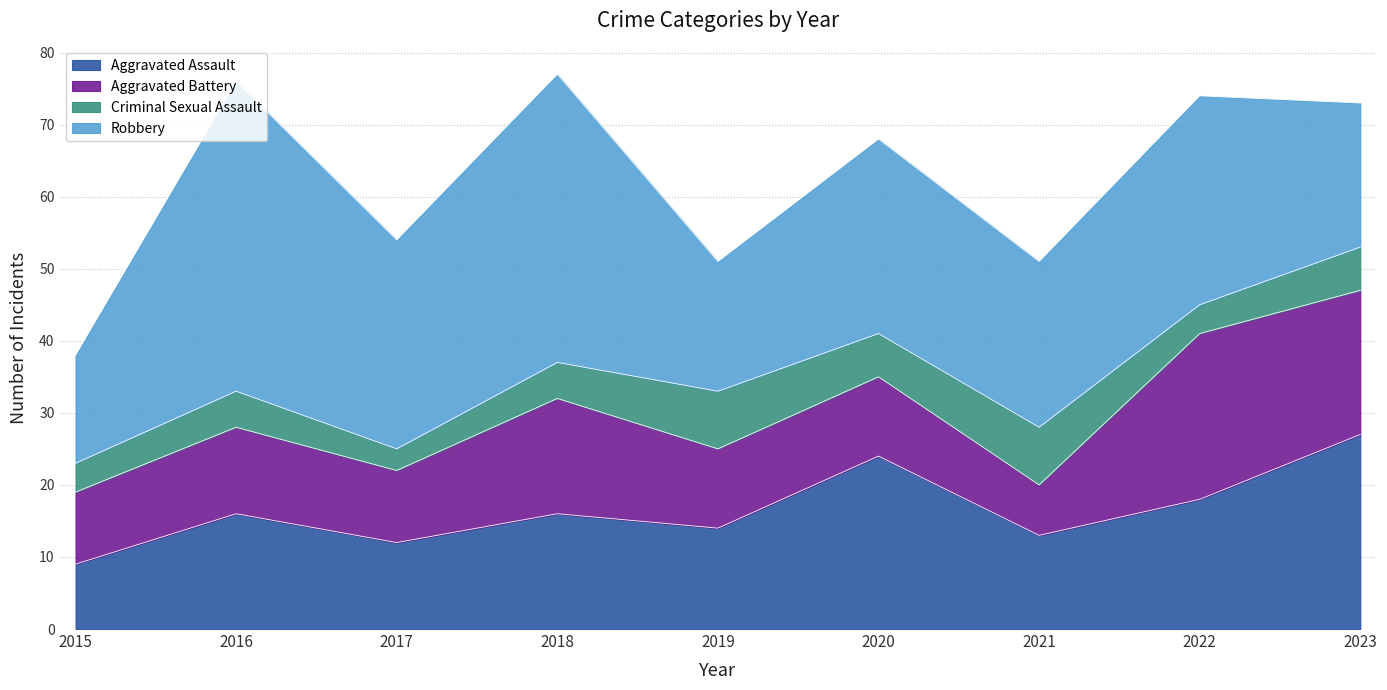

After their last crossing, which series has the higher values: Criminal Sexual Assault or Aggravated Battery?

Aggravated Battery